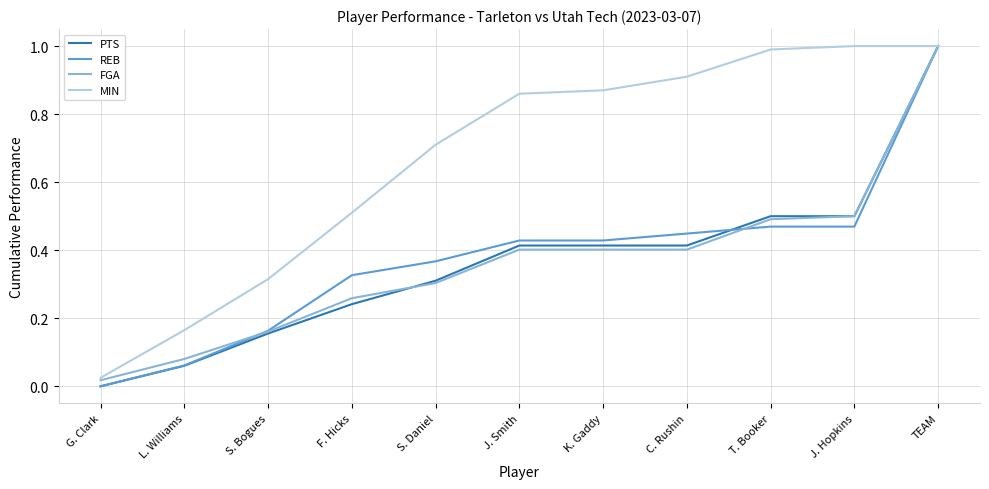

What position from the right is L. Williams?

10